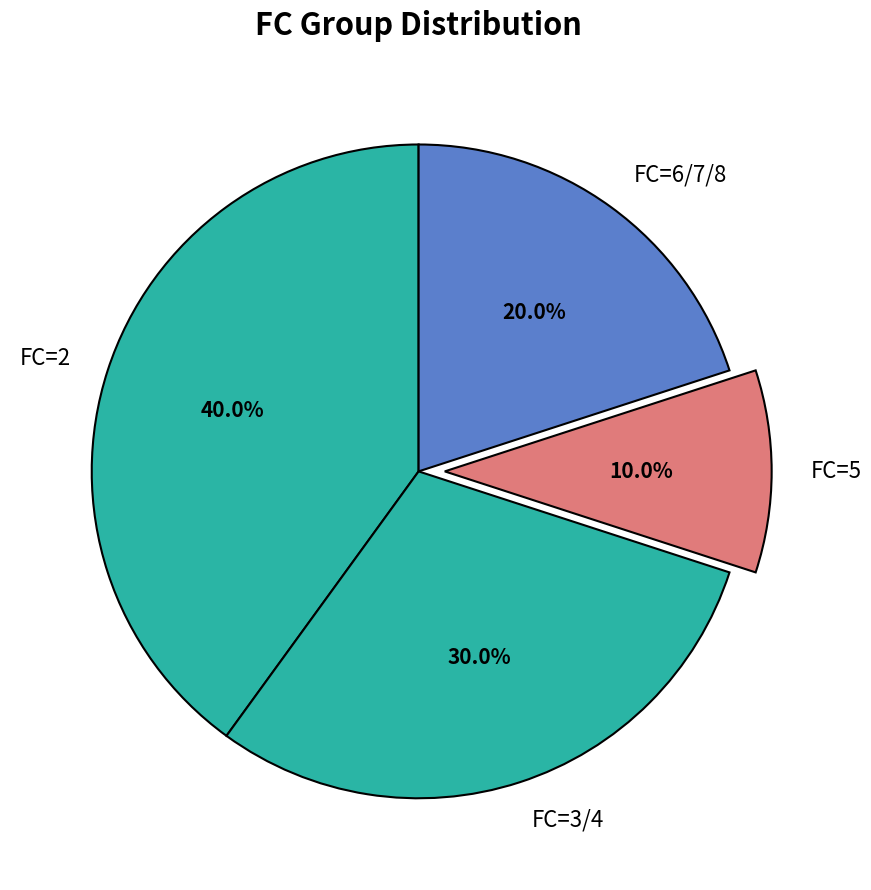

Does any single category account for the majority?

No